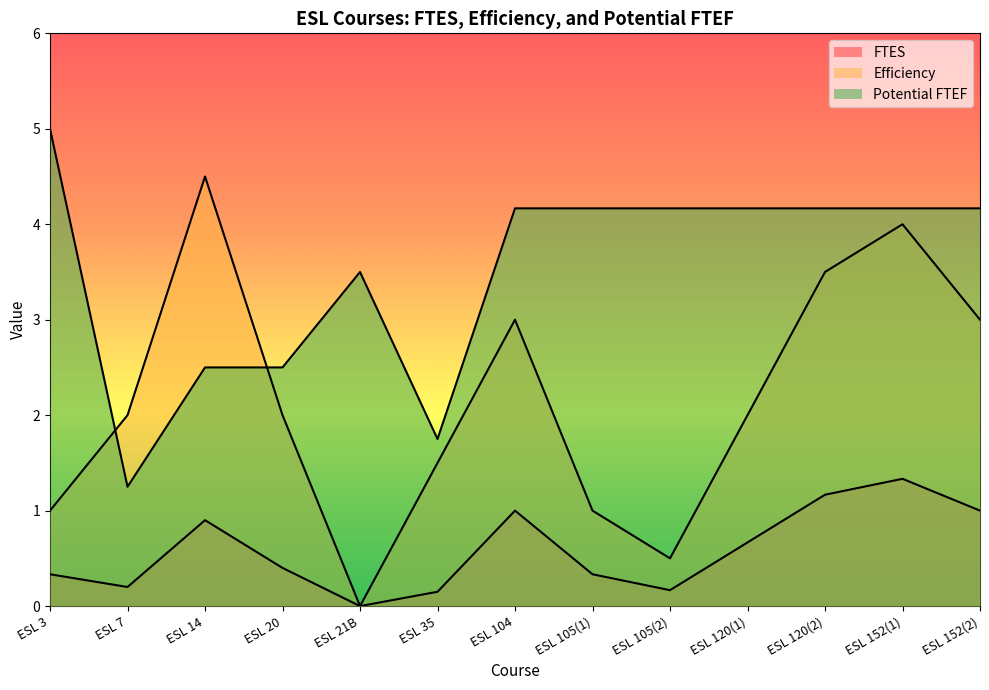

Rank the categories by Potential FTEF value from lowest to highest.

ESL 7, ESL 35, ESL 14, ESL 20, ESL 21B, ESL 104, ESL 105(1), ESL 105(2), ESL 120(1), ESL 120(2), ESL 152(1), ESL 152(2), ESL 3